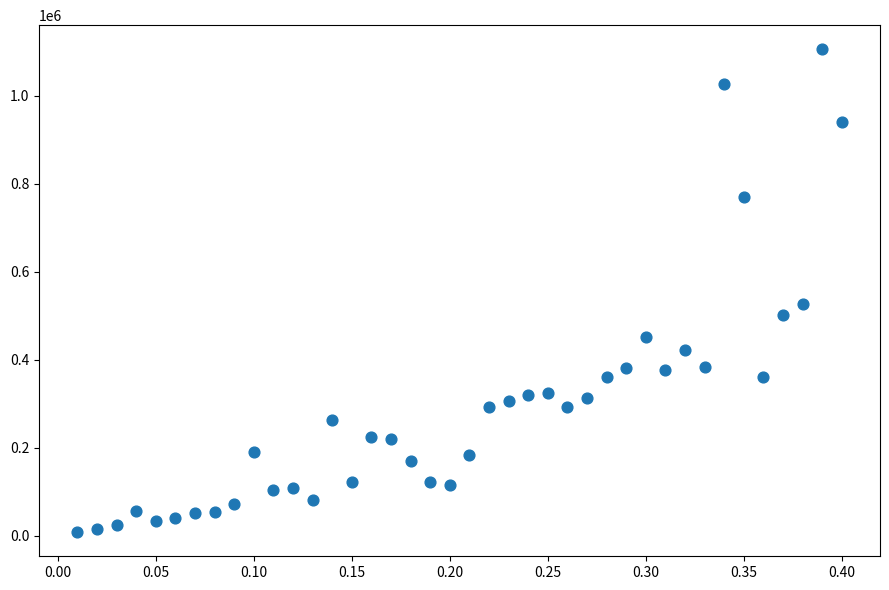

What is the range of X values (max minus min)?

0.4